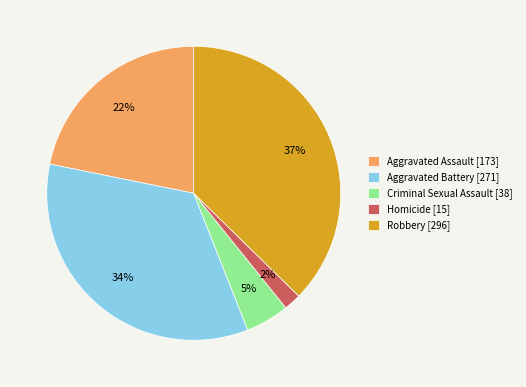

To the nearest percent, what percentage of the pie is Aggravated Battery?

34%